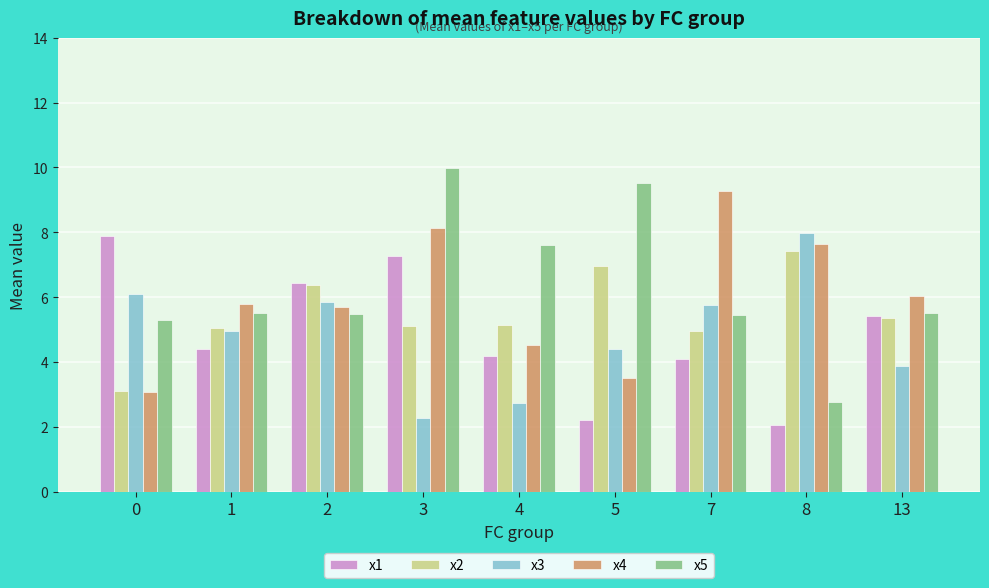

Rank the series at 8 from lowest to highest value.

x1, x5, x2, x4, x3